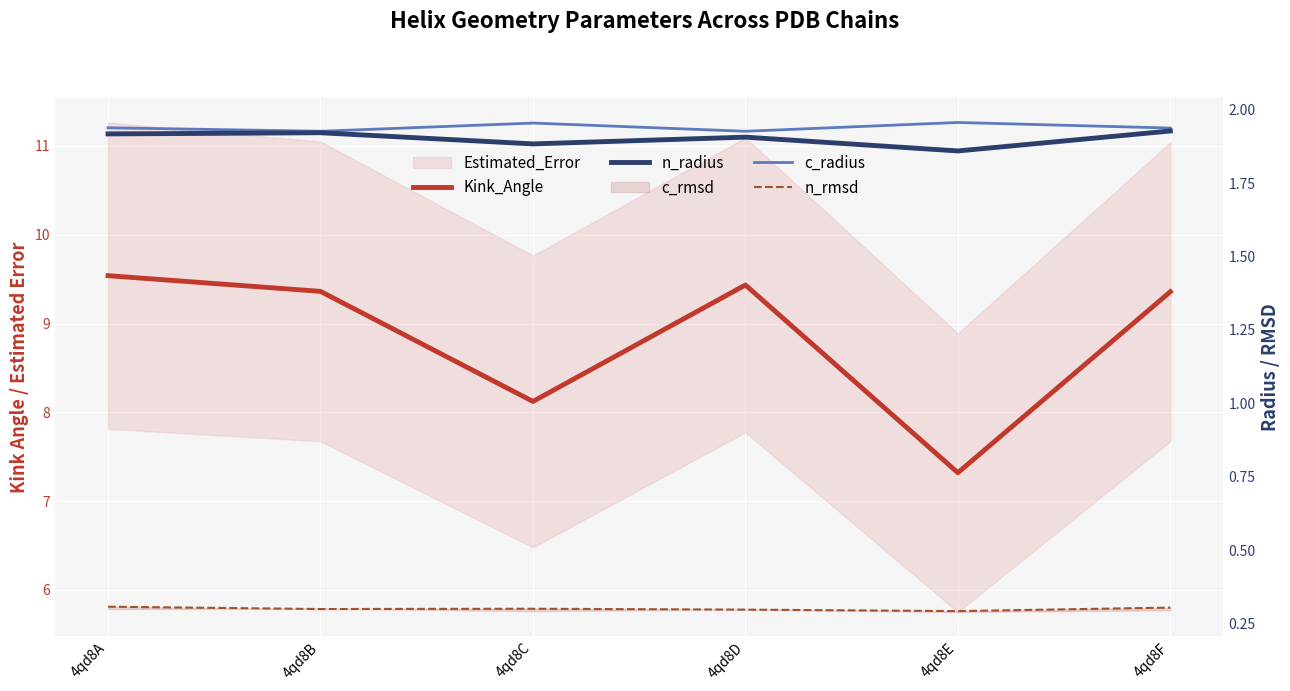

What is the difference between the maximum and minimum values in the n_radius series?

0.1